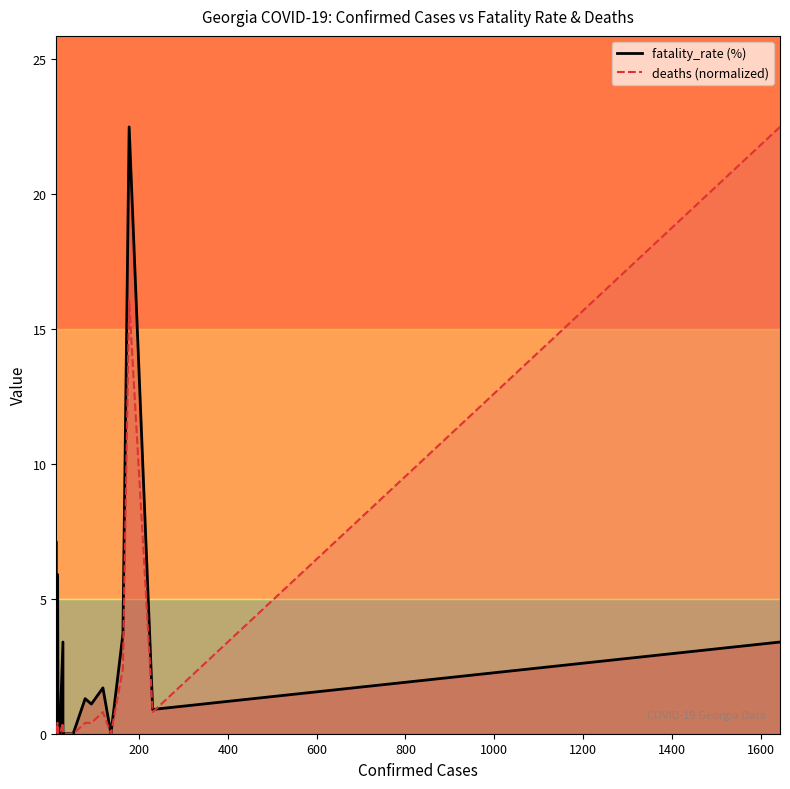

True or false: deaths (normalized) has more than 0 points higher than both neighbors.

True